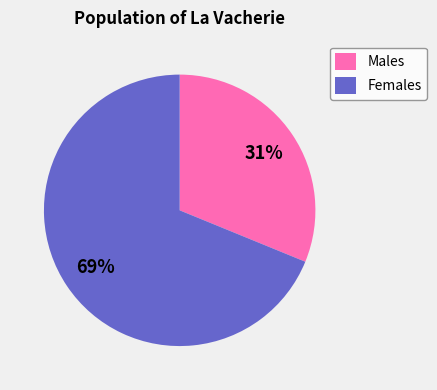

Is the sum of Males and Females greater than half?

Yes